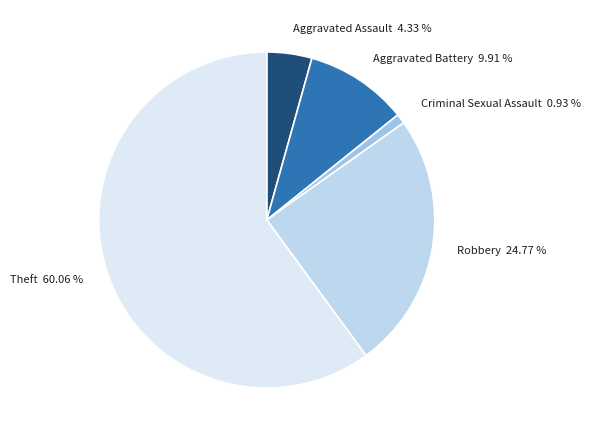

Between Aggravated Assault 4.33 % and Criminal Sexual Assault 0.93 %, which is larger?

Aggravated Assault 4.33 %